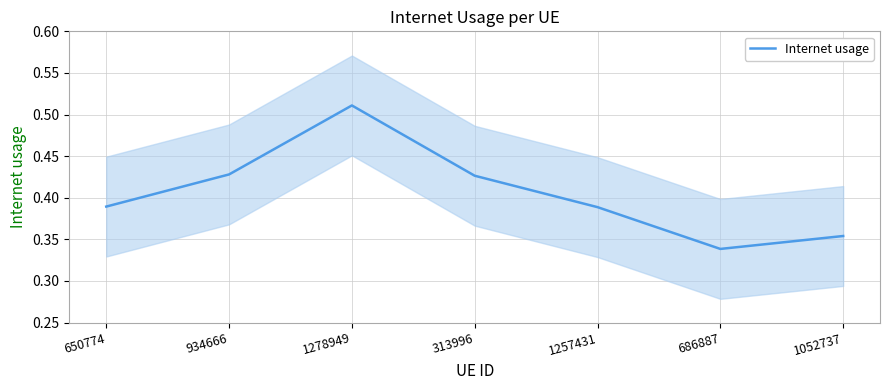

Which label corresponds to the largest value in the chart?

1278949